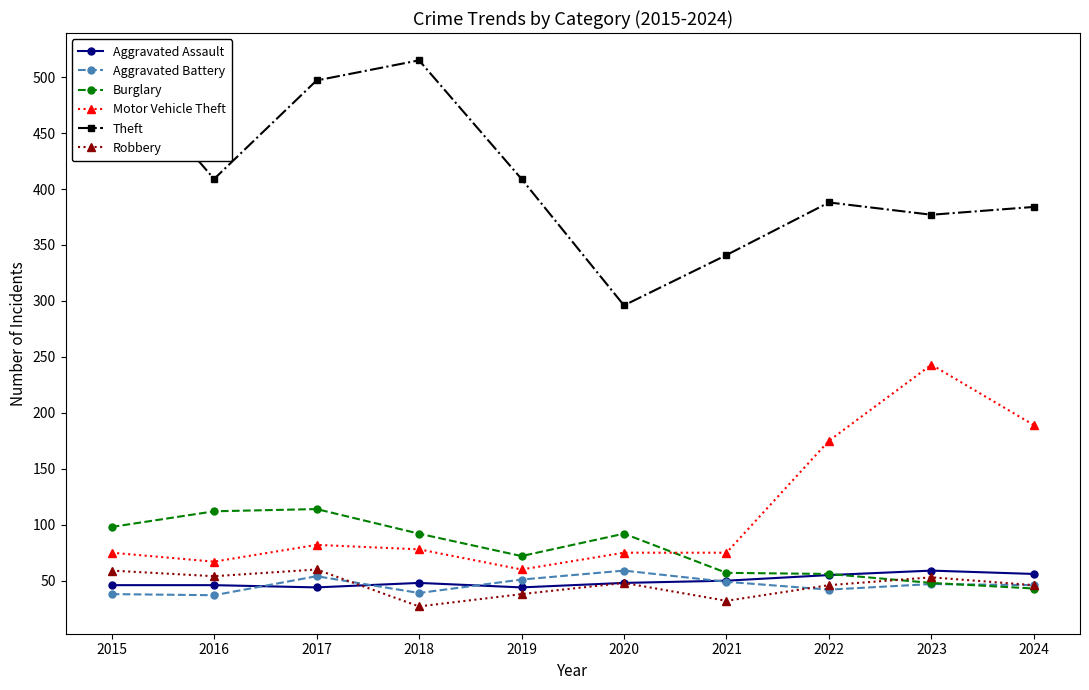

At which label is Theft closest to 405?

2016